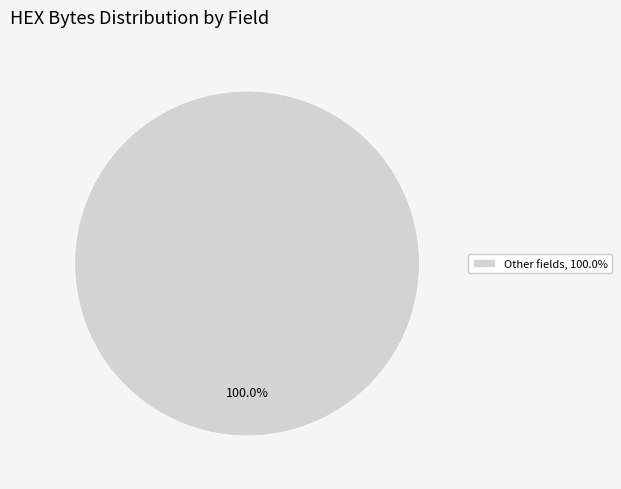

Is there any slice that represents more than half of the pie?

Yes